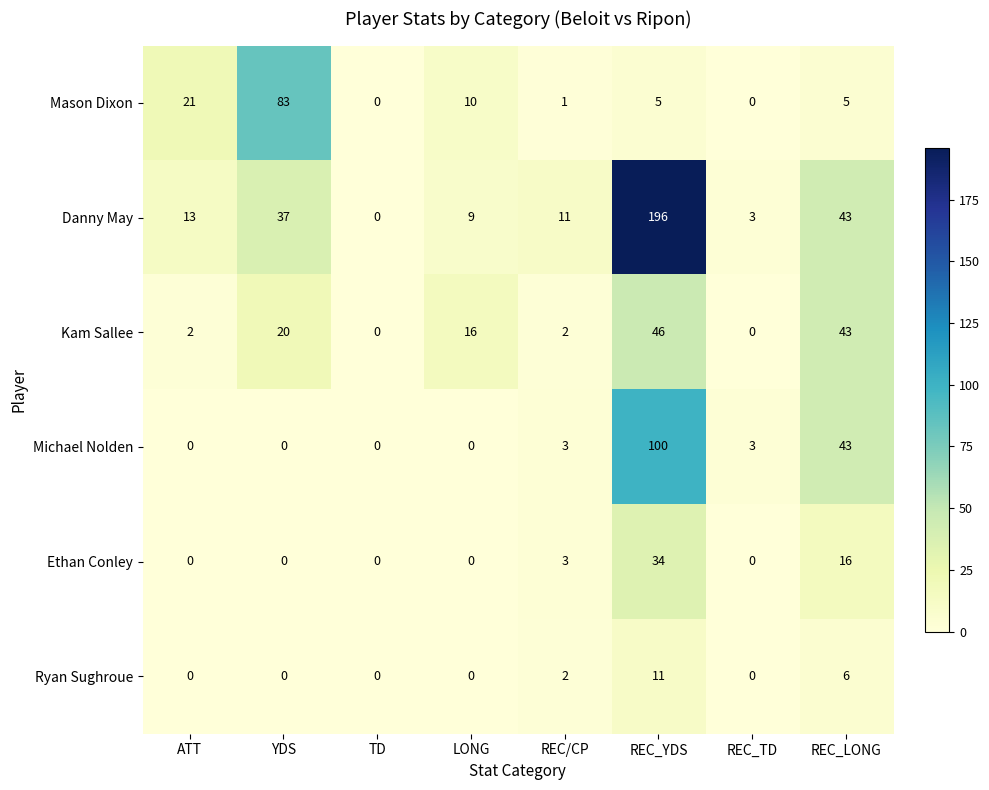

What is the average value of the Ethan Conley series?

7